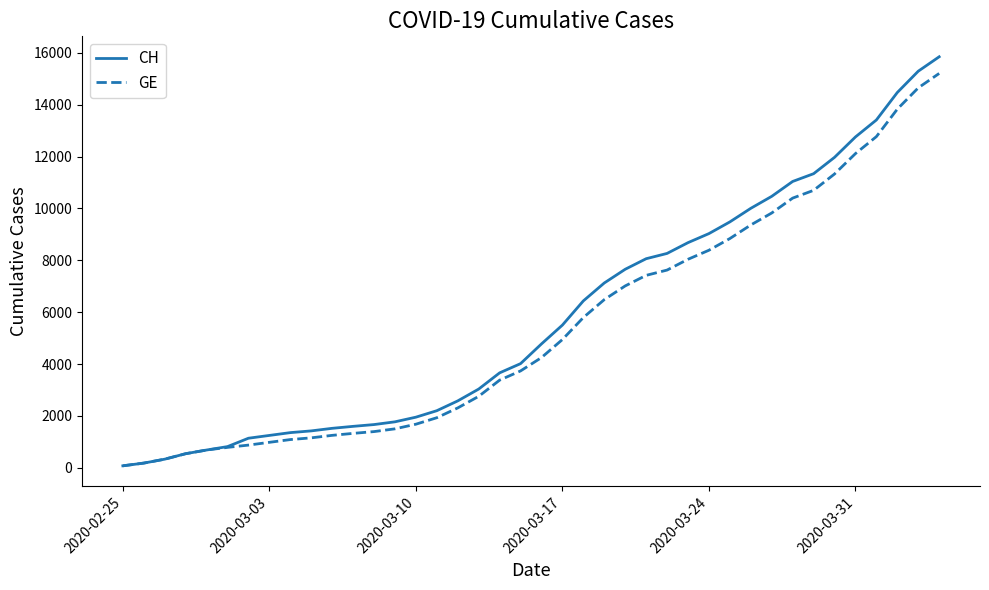

Which series has the largest range (max minus min)?

CH